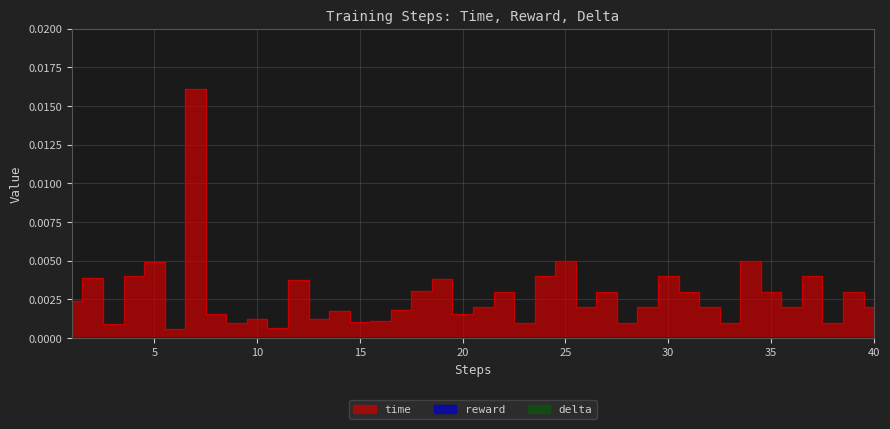

True or false: reward and time cross at least once.

False